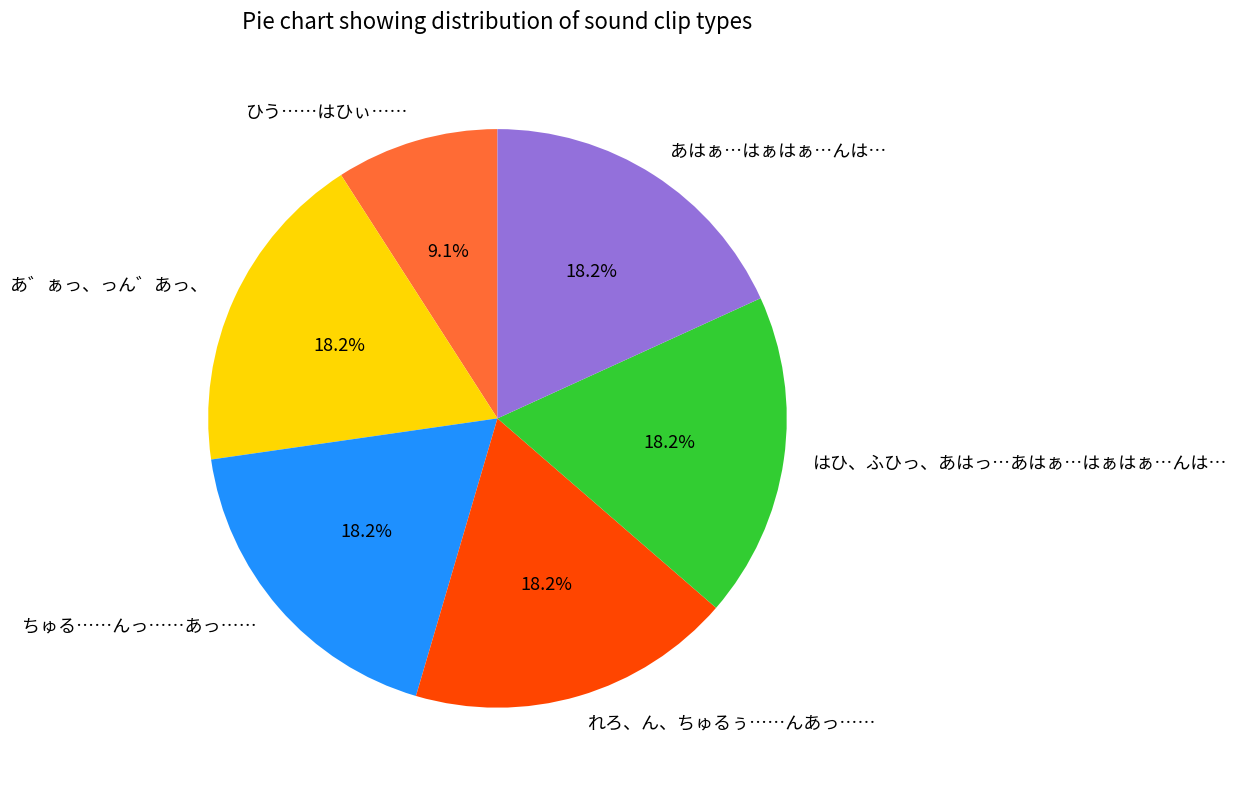

Approximately how many times larger is the value at ひう……はひぃ…… compared to はひ、ふひっ、あはっ…あはぁ…はぁはぁ…んは…?

0.5